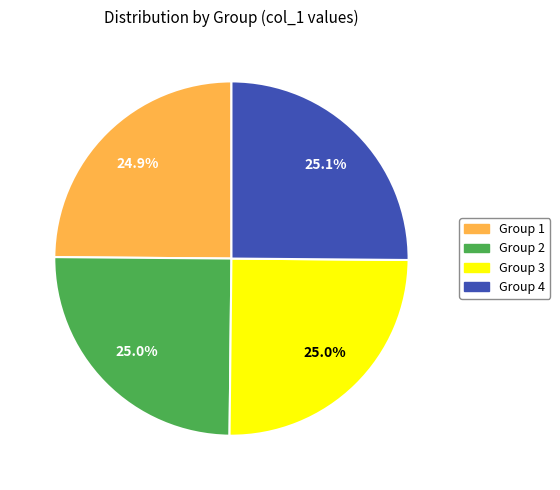

How many slices are in this pie chart?

4